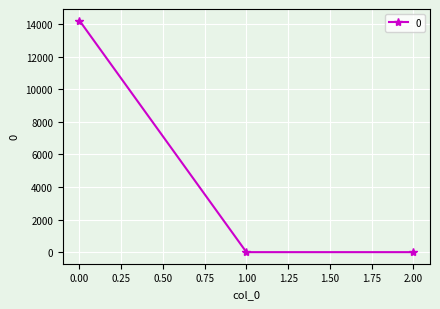

What is the minimum value shown in the chart?

0.1